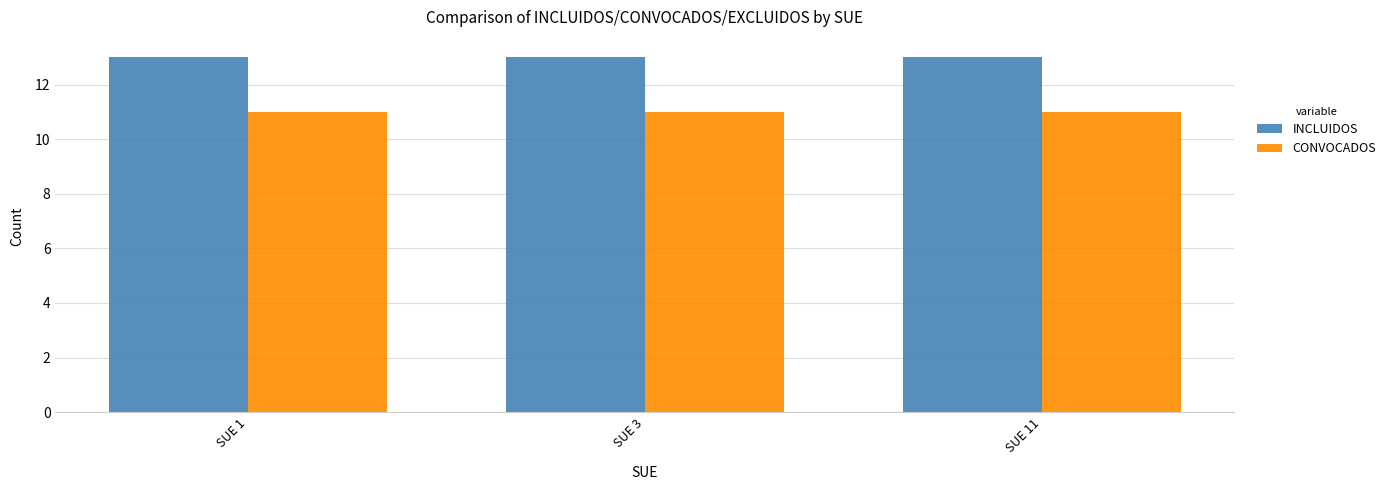

The INCLUIDOS series shows 13 at SUE 11. True or false?

True